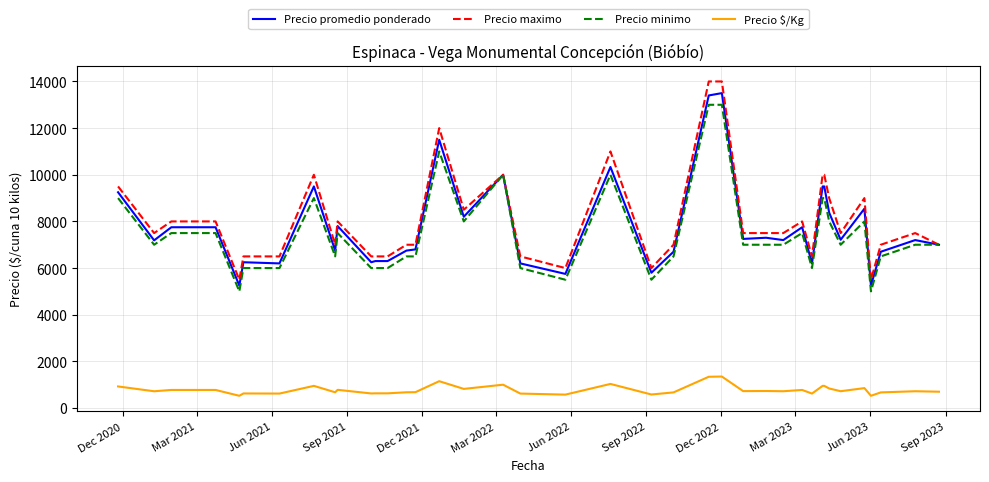

Does the chart have visible grid lines?

Yes